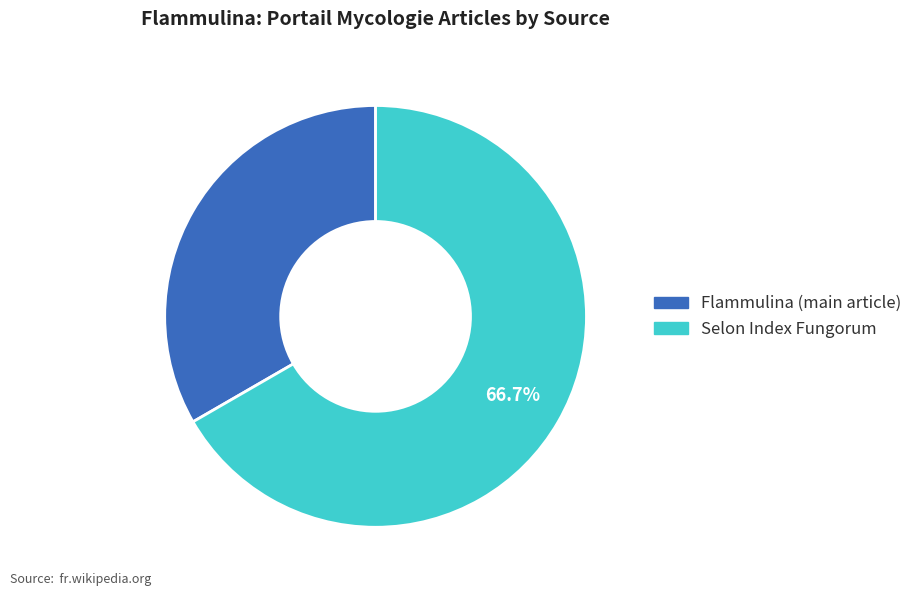

Does any single category account for the majority?

Yes